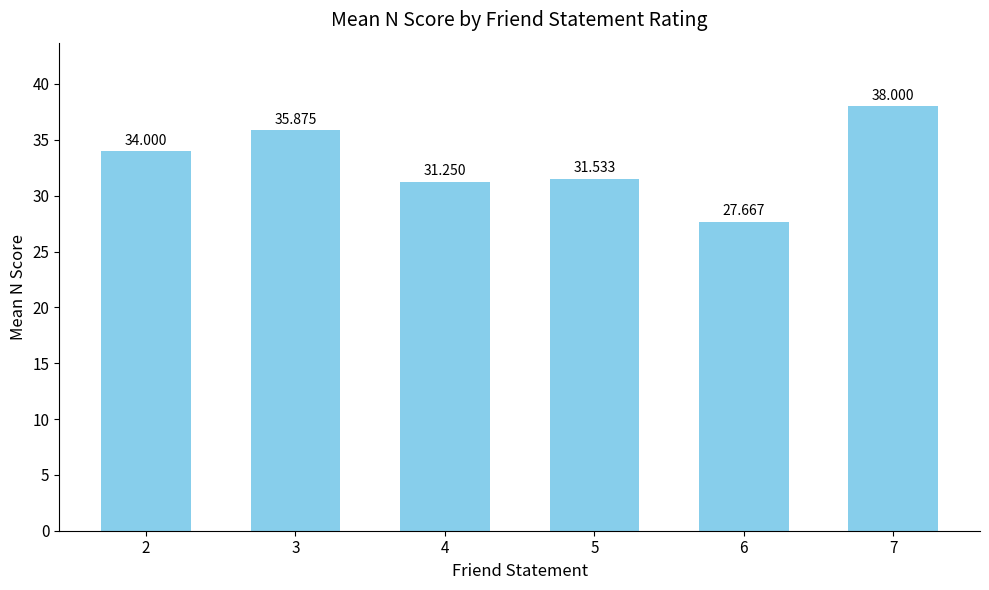

What is the value of the 4th bar from the left?

31.5